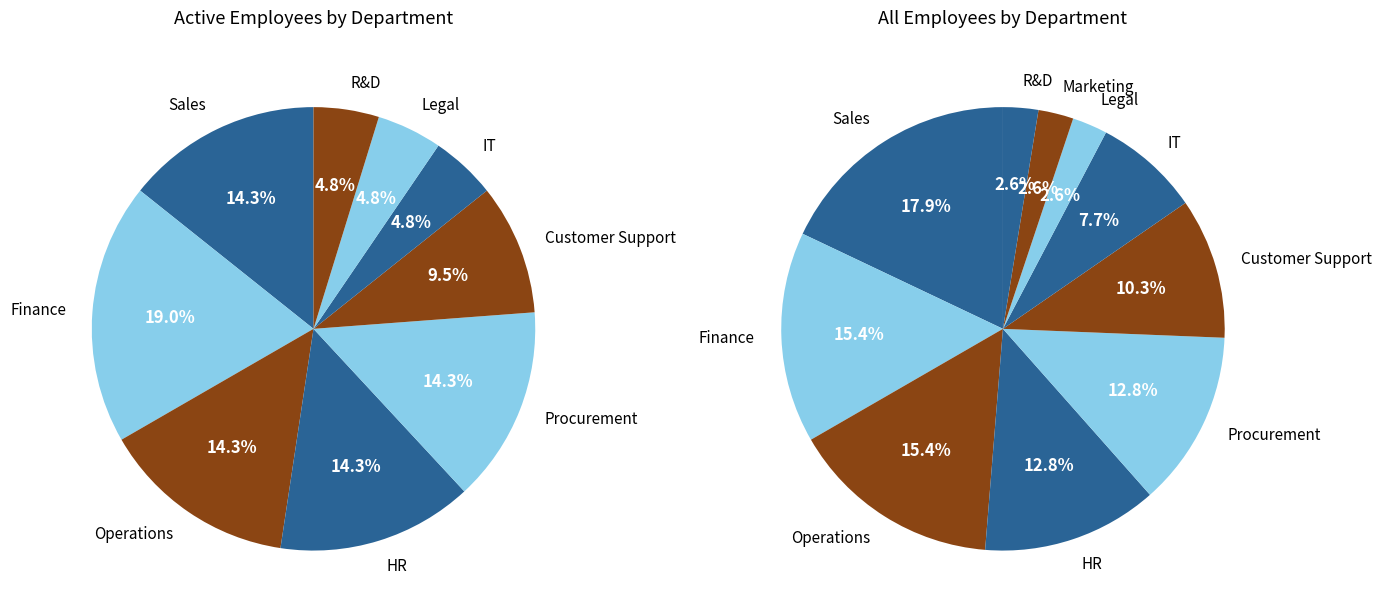

Between Marketing and R&D, which is larger?

Marketing